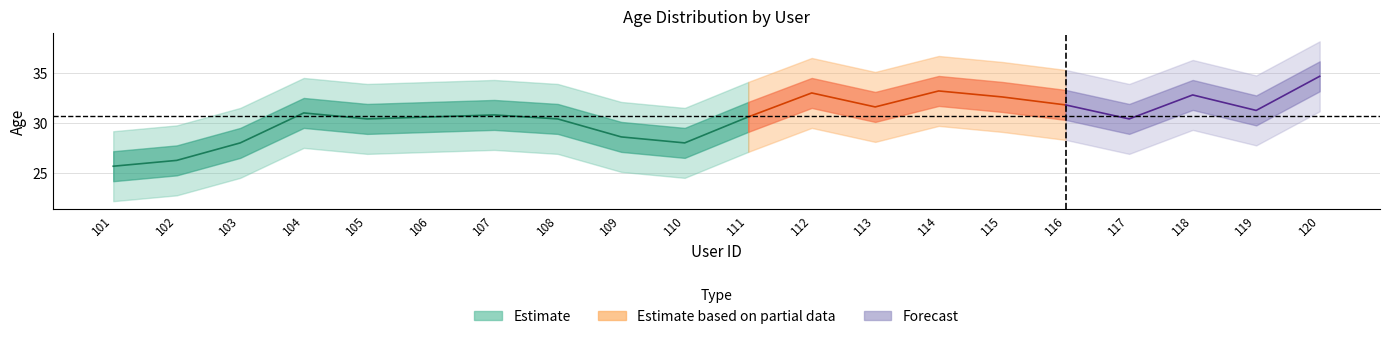

How many points are higher than both their immediate neighbors (excluding endpoints)?

5